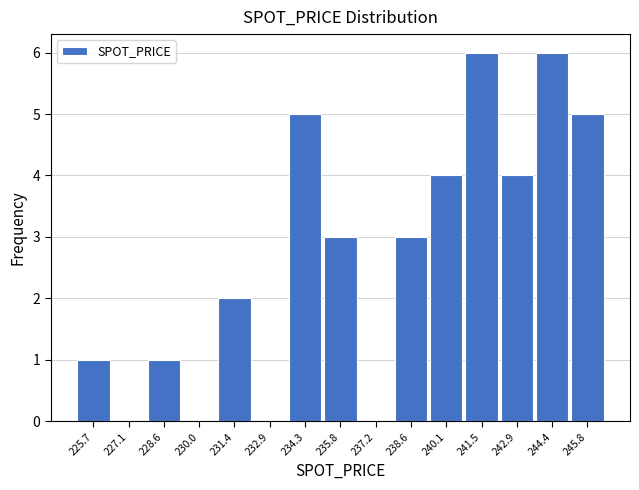

How tall is the bar that spans 242.2 to 243.6 on the x-axis? Neither the bar edges nor the heights are printed on the chart, so give them approximately, as read against the axes.

4